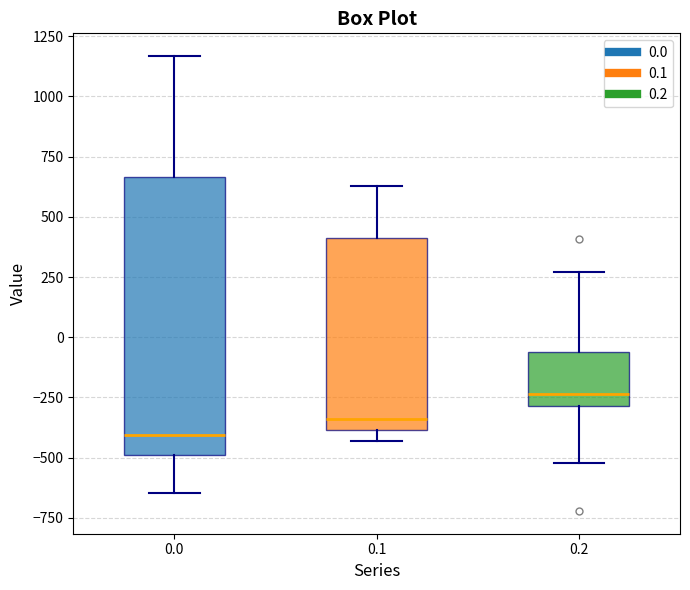

Where does the lower whisker of the box at x = 0.2 end on the y-axis? The values are not printed on the chart, so give them approximately, as read against the axis.

-500